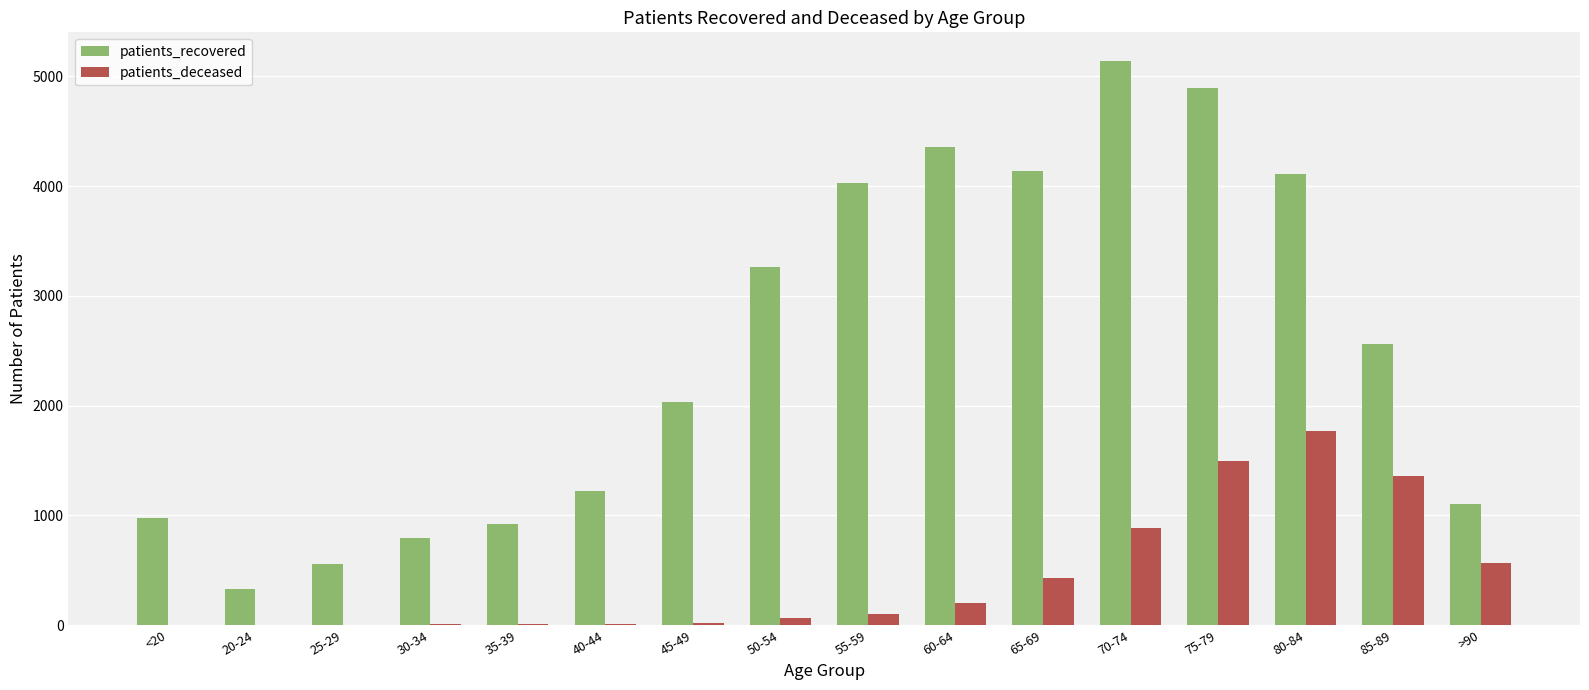

The value of patients_deceased at 65-69 is 425. True or false?

True